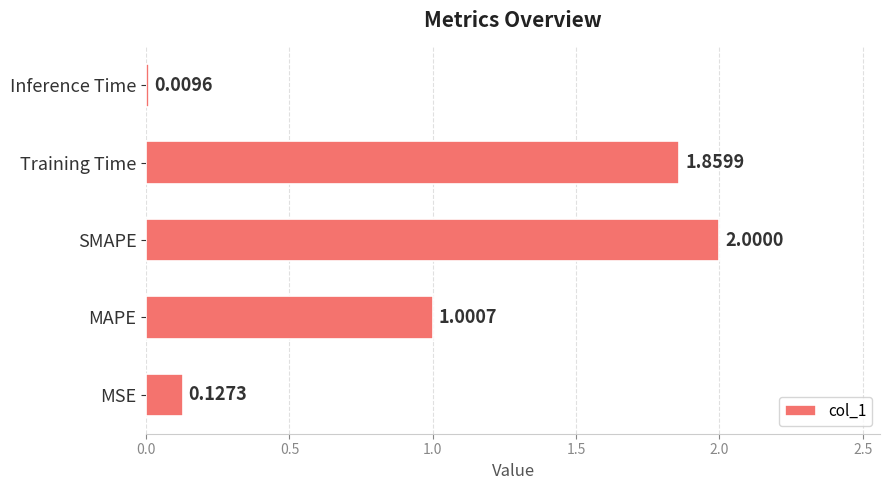

At which label is the value closest to 1?

MAPE